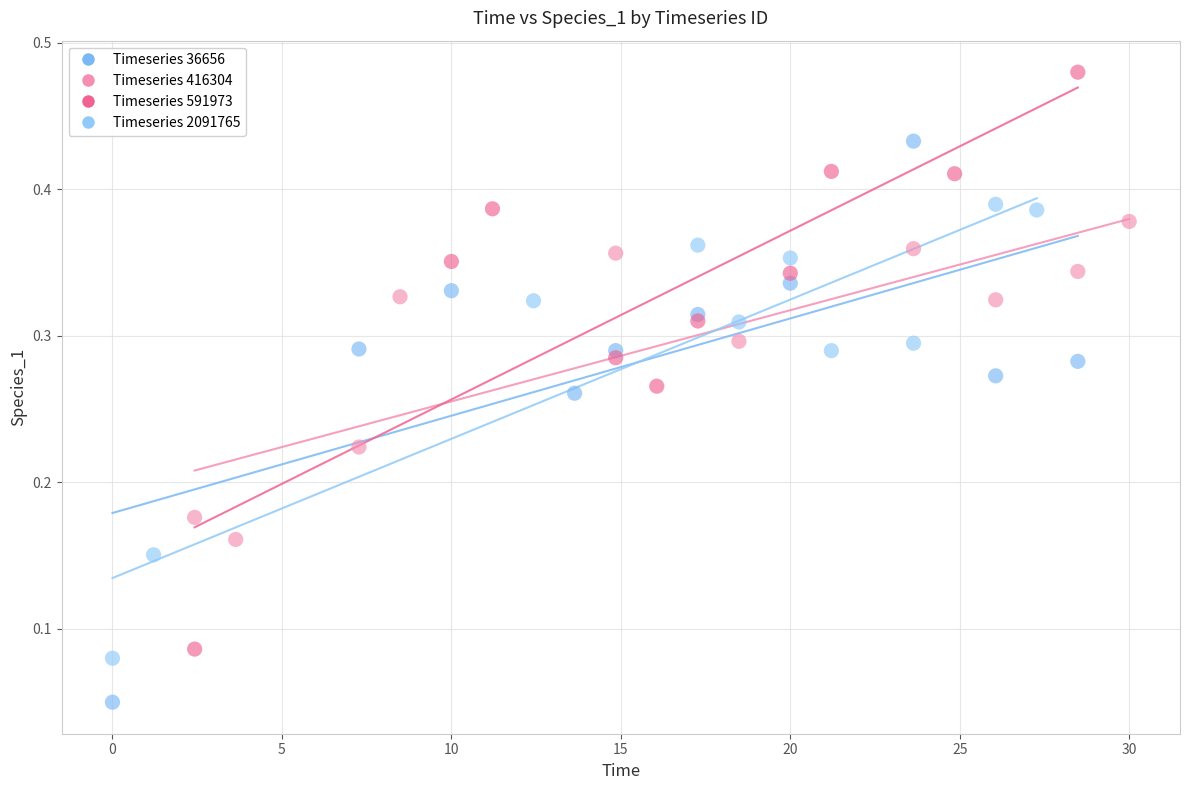

What are all the series names shown in the legend?

Timeseries 36656, Timeseries 416304, Timeseries 591973, Timeseries 2091765